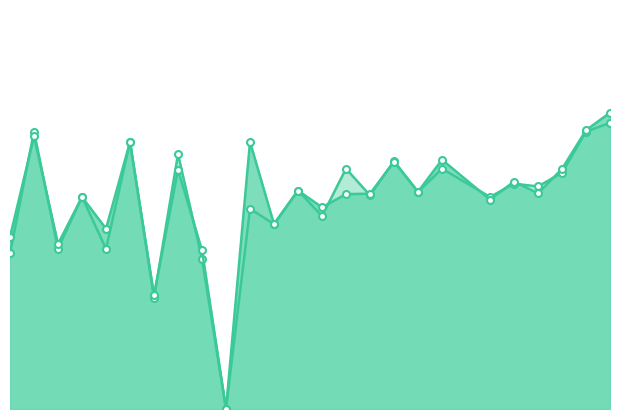

The value of accuracy at 24 is 0.9. True or false?

False